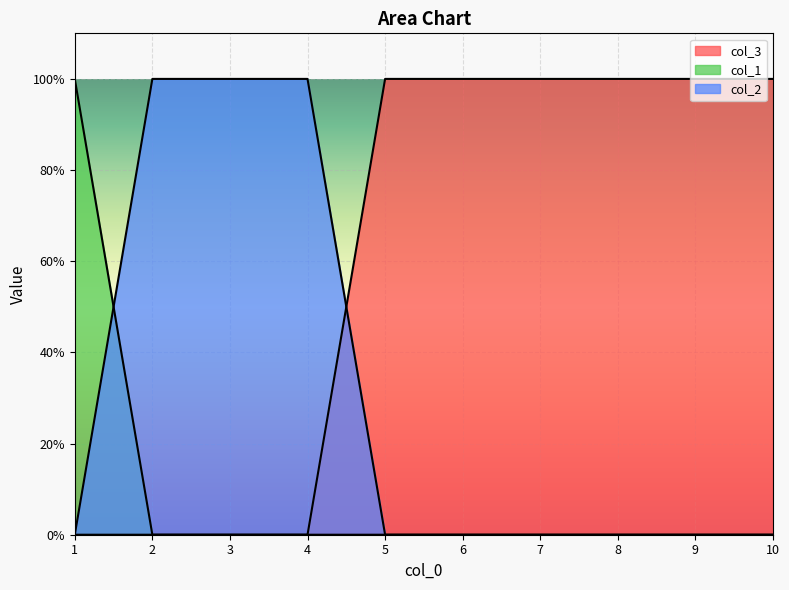

Between 2 and 4, which is larger?

2